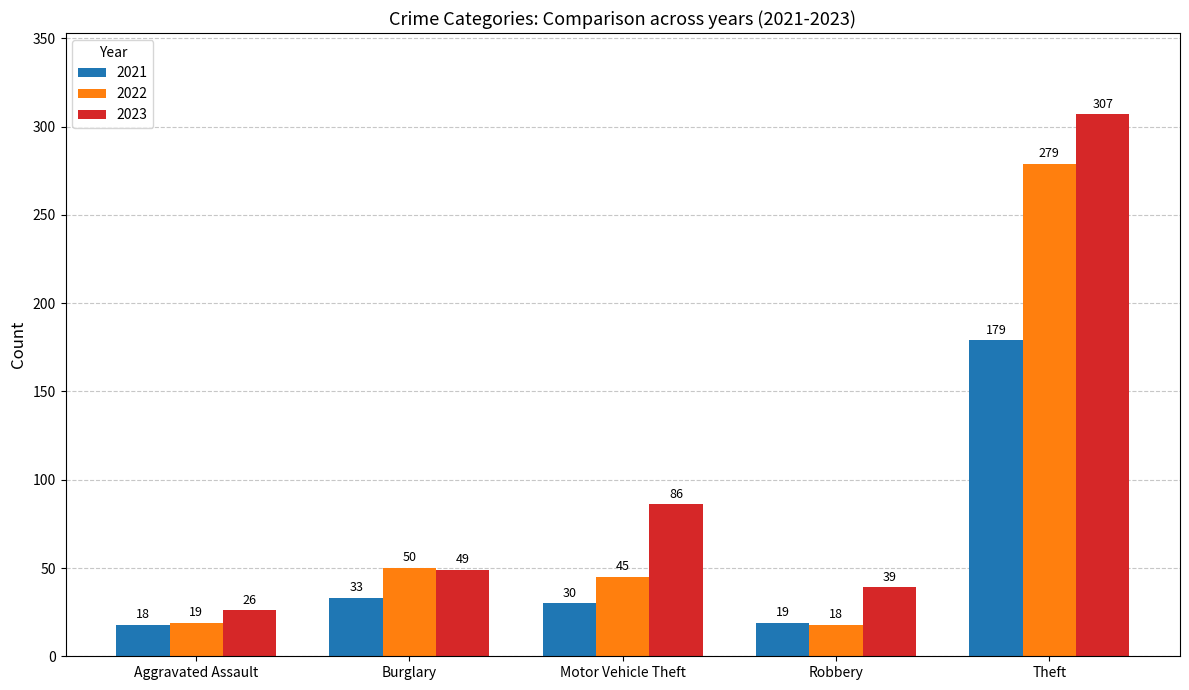

Does the chart contain stacked bars?

No